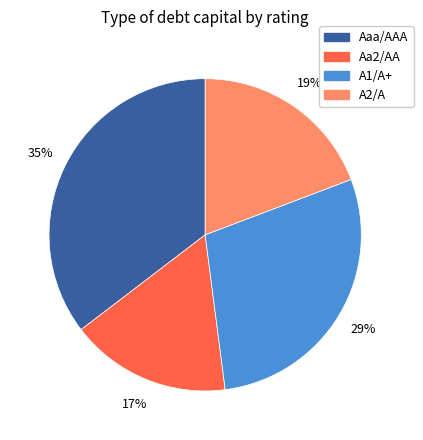

How many segments does this pie chart have?

4